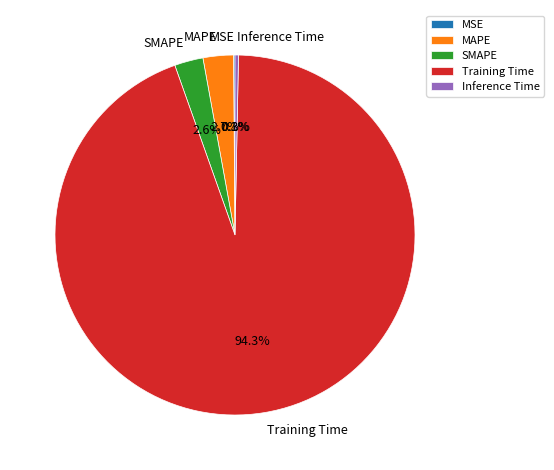

Is there a majority slice in this chart?

Yes